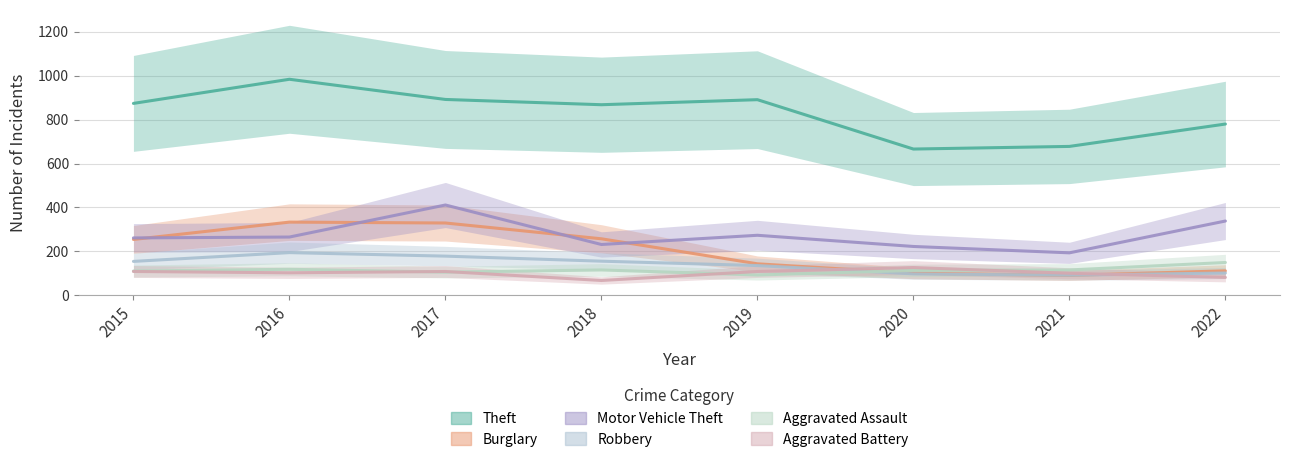

True or false: Aggravated Assault and Burglary intersect in this chart.

True